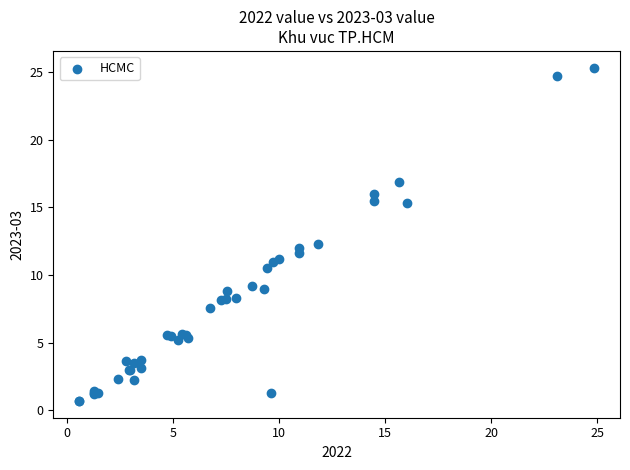

What Y value in the scatter plot is closest to 13?

12.3